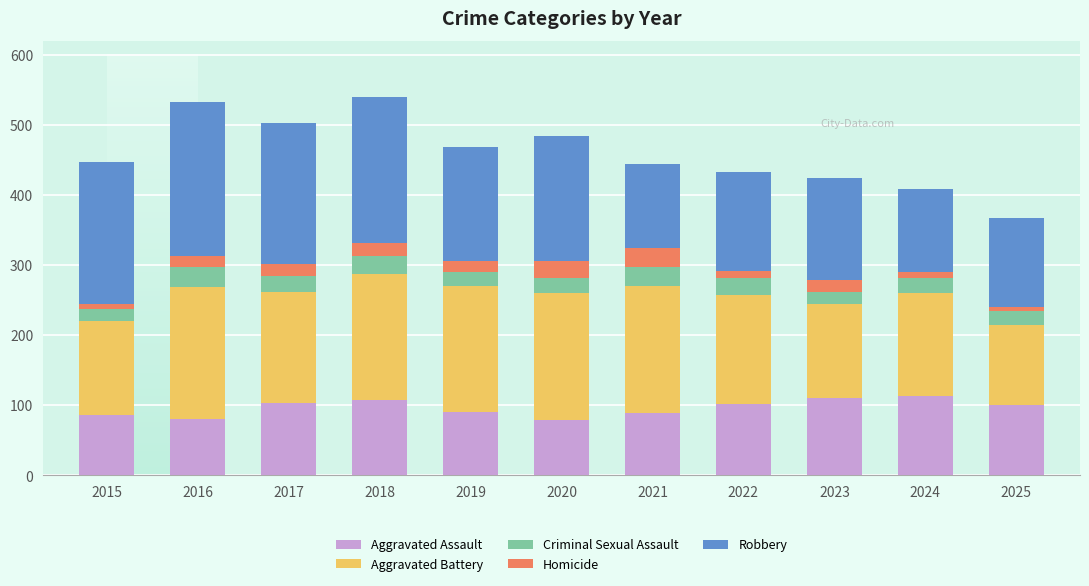

Is it true that Aggravated Assault equals 89 at 2021?

True